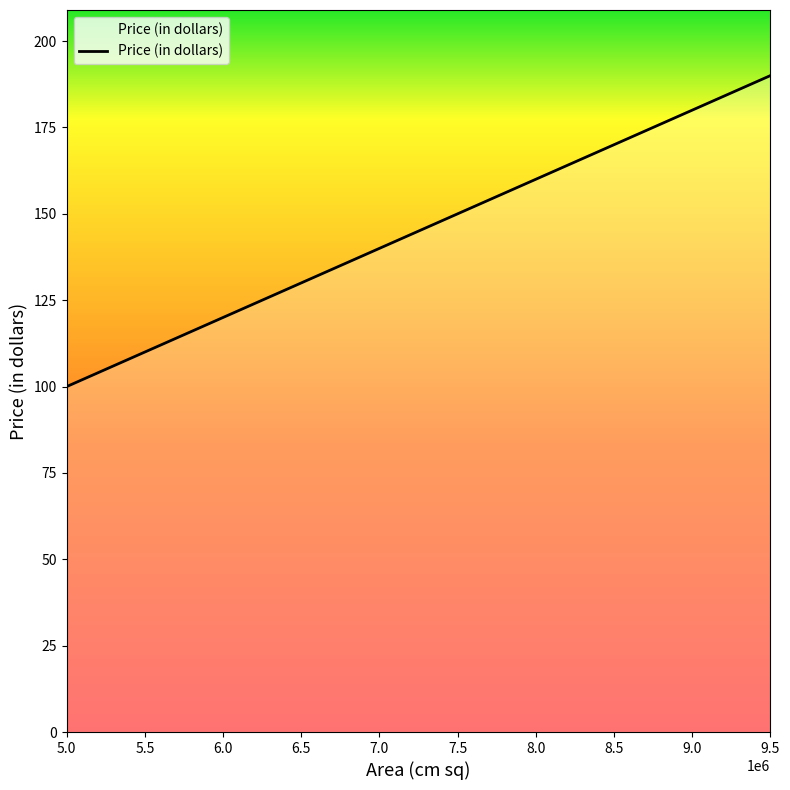

What is the difference between the maximum and minimum values?

90